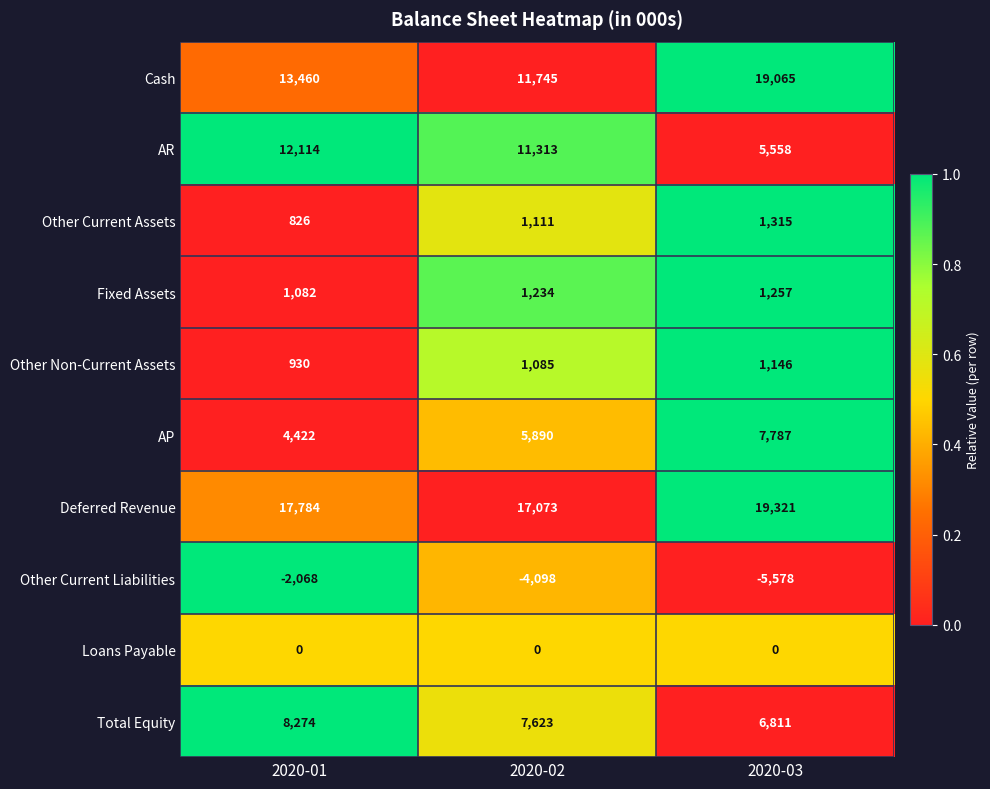

Which series changed the most between 2020-01 and 2020-03?

AR